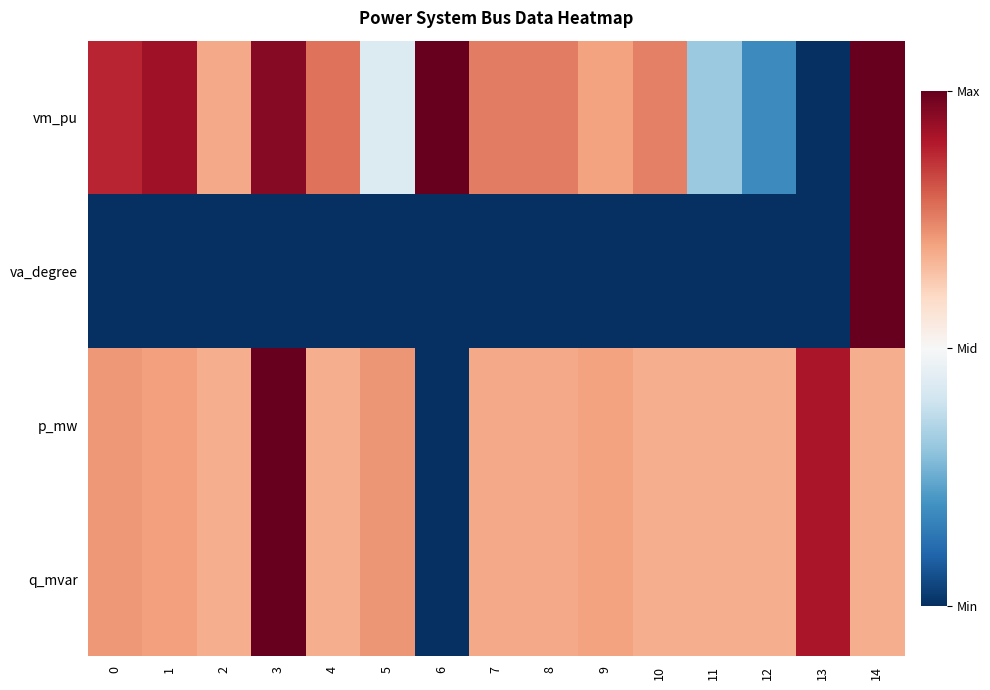

Which category has the highest value across all series?

6